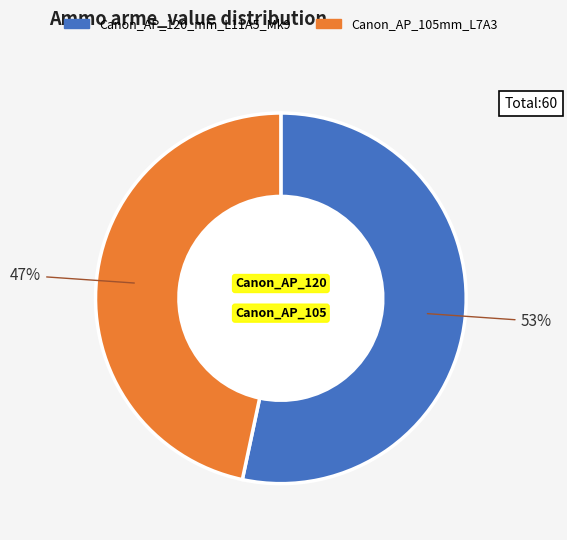

How many slices are in this pie chart?

2